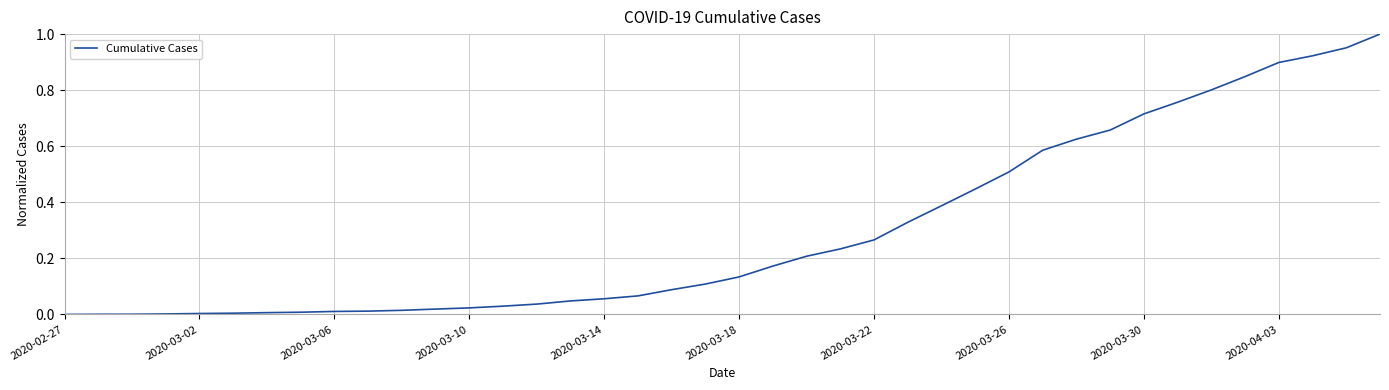

How many lines are shown in the chart?

1